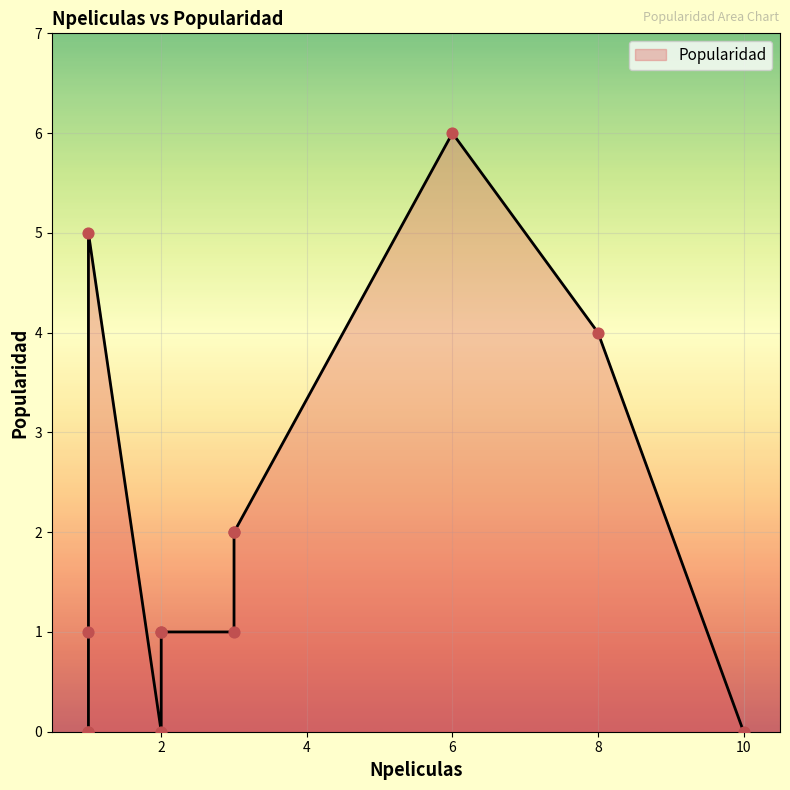

Which has a higher value, 3 or 1?

1